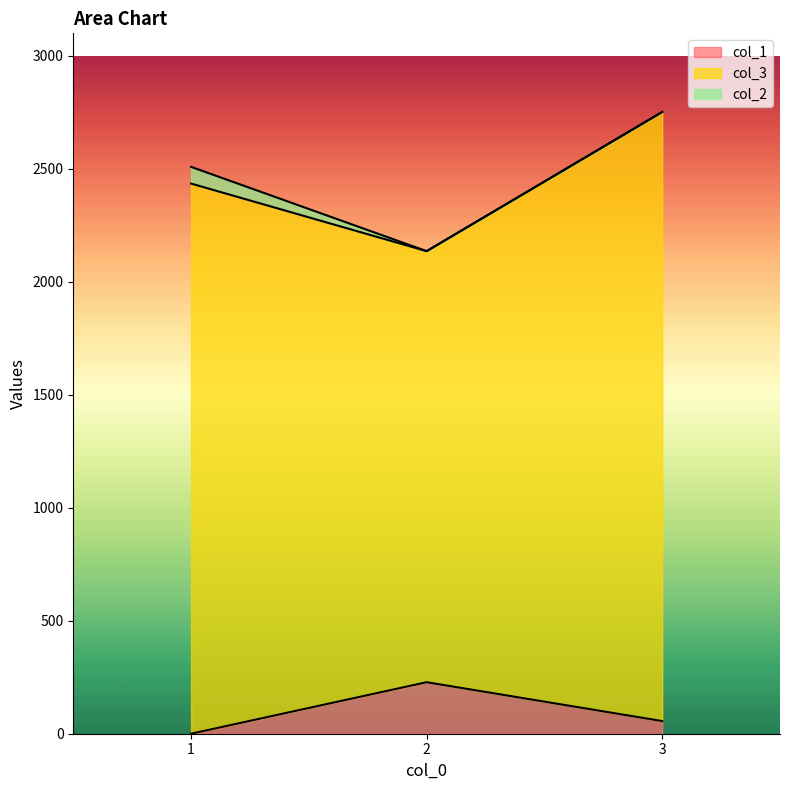

What is the sum of the col_1 values at 2 and 3?

284